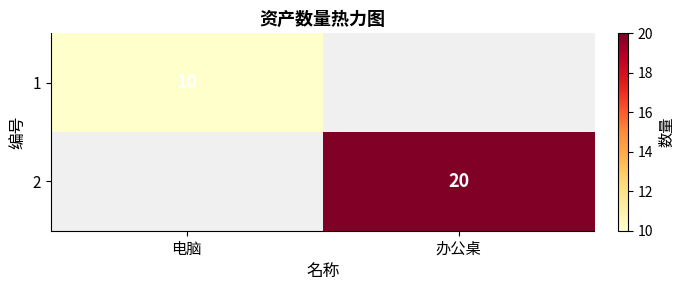

Is the value of 2 at 办公桌 greater than the value of 1 at 电脑?

Yes